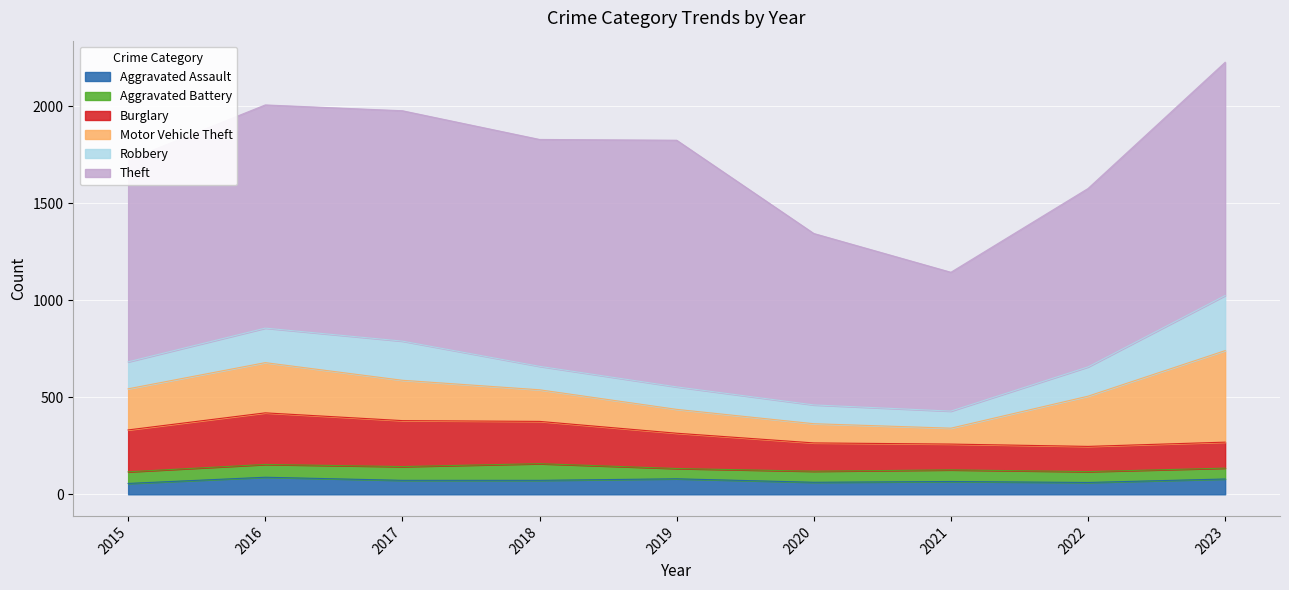

Is it true that Aggravated Assault equals 66 at 2021?

True